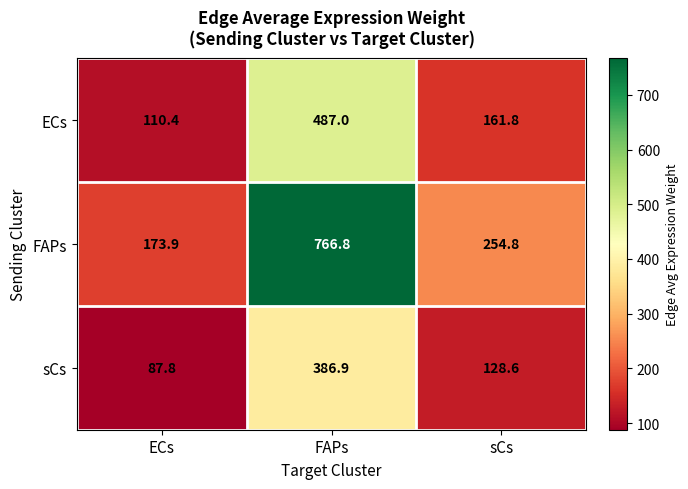

The sCs series shows 166.7 at FAPs. True or false?

False